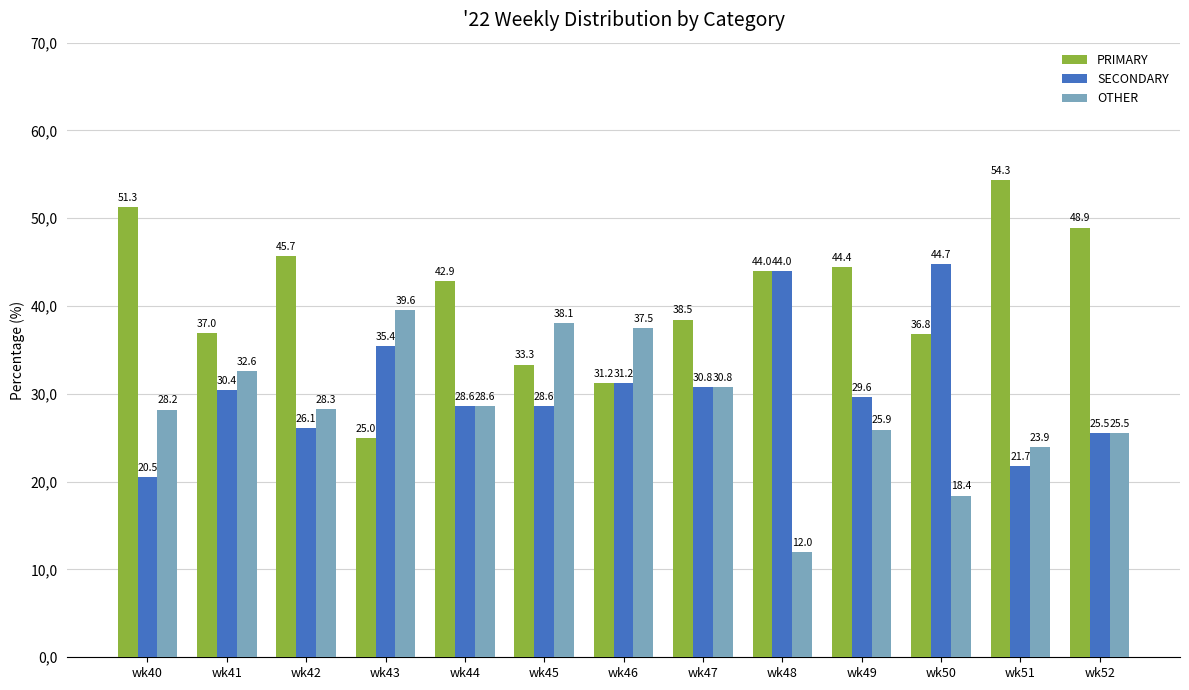

Rank the series by their maximum value, from highest to lowest.

PRIMARY, SECONDARY, OTHER